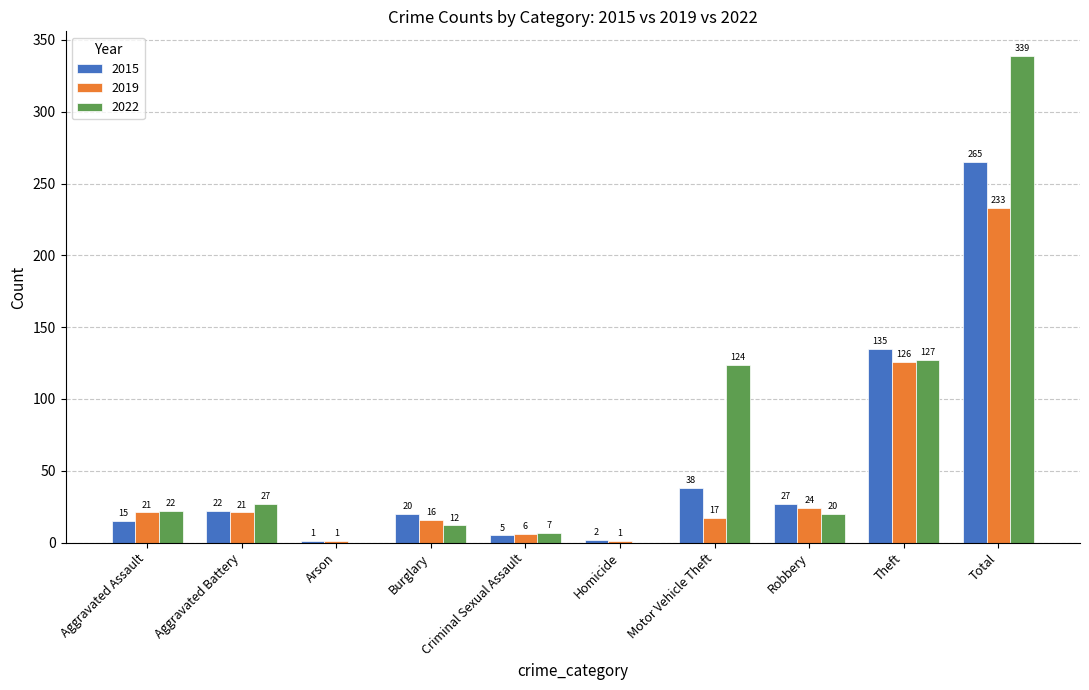

Reading left to right, extract all data points from this chart.

2015: 15	22	1	20	5	2	38	27	135	265
2019: 21	21	1	16	6	1	17	24	126	233
2022: 22	27	0	12	7	0	124	20	127	339